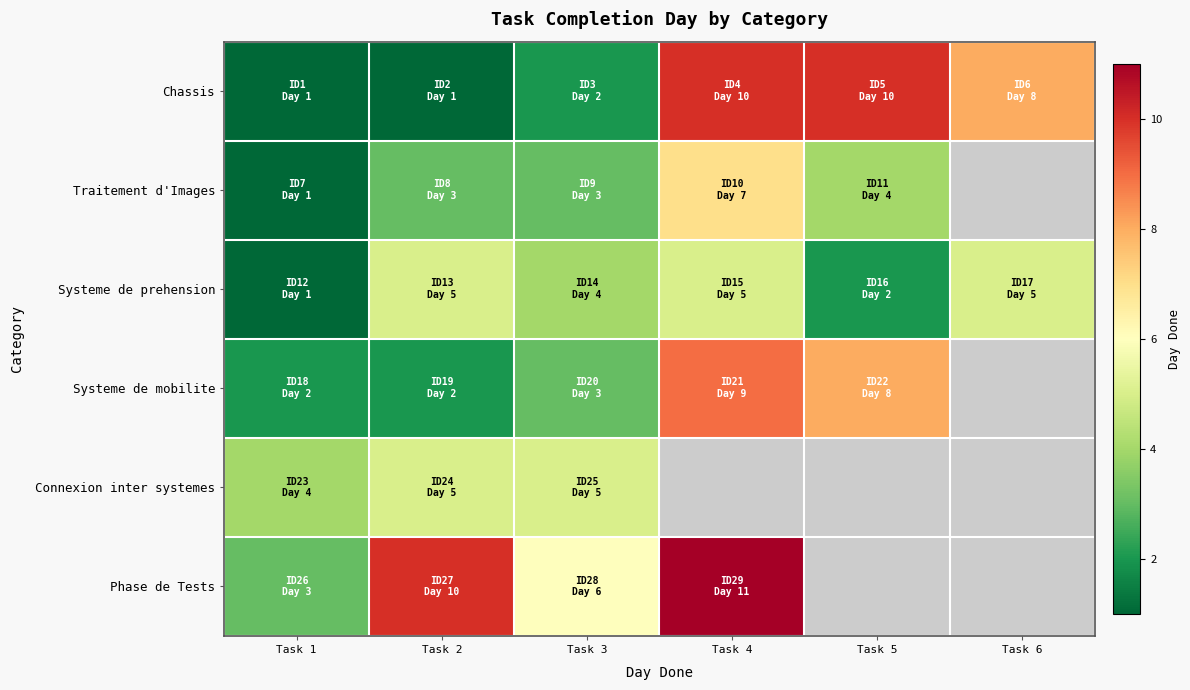

How many data points in Phase de Tests are less than 11?

3